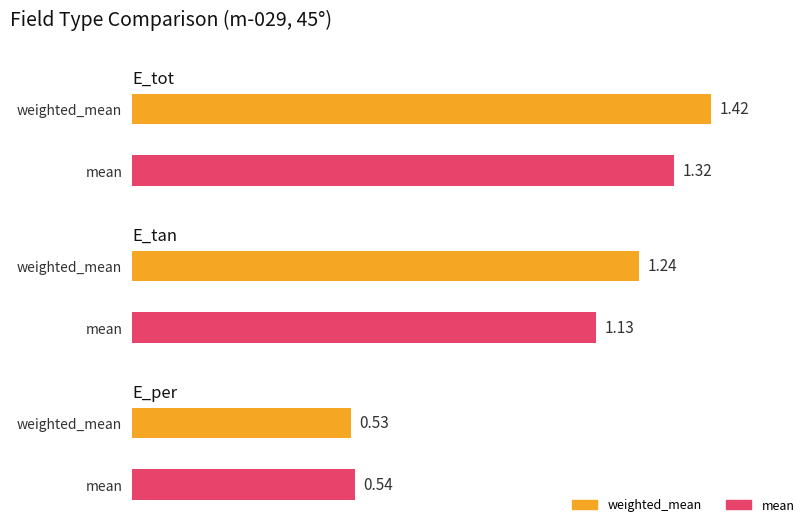

What is the approximate value of weighted_mean at E_tan?

1.2